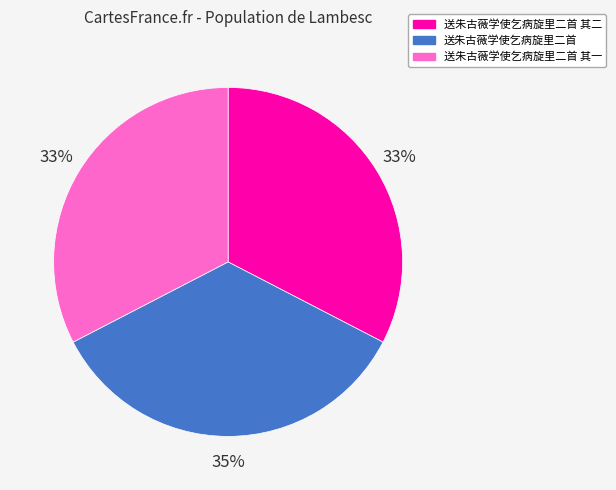

The 送朱古薇学使乞病旋里二首 slice represents 35% of the pie. True or false?

True